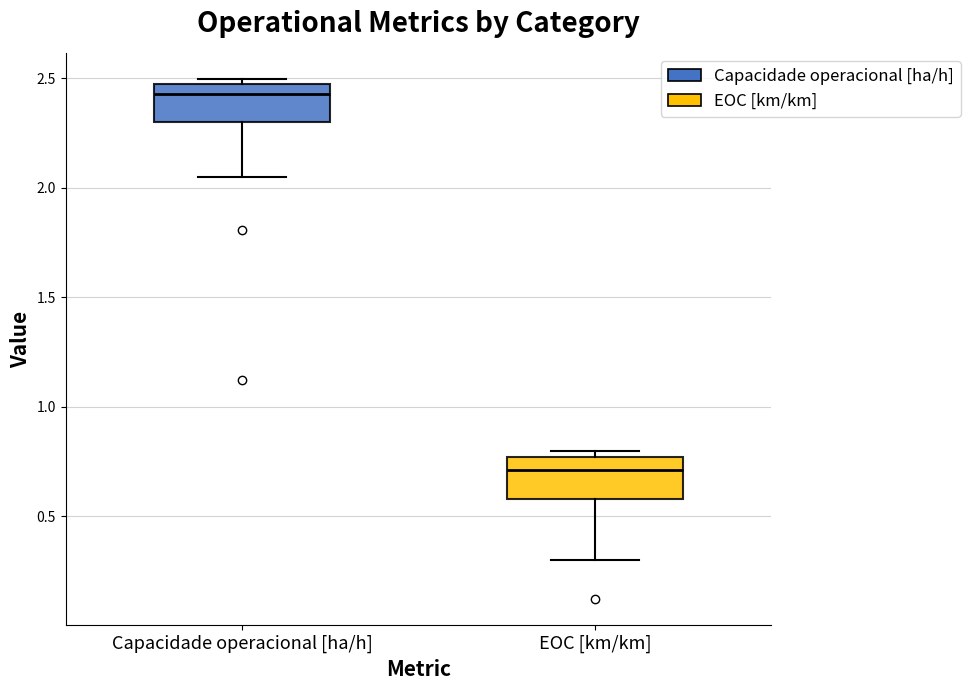

Which box's median line is the lowest?

EOC [km/km]